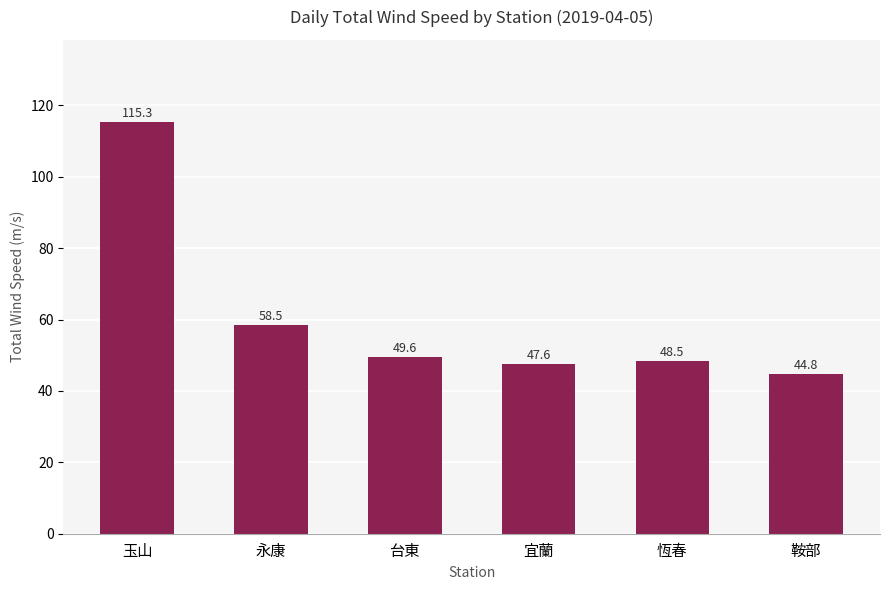

What is the smallest value displayed?

44.8